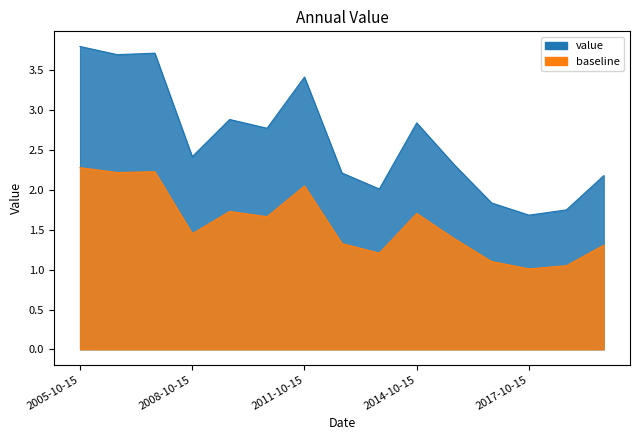

Reading left to right, what are all the values shown in this chart?

2005-10-15=3.8	2006-10-15=3.7	2007-10-15=3.7	2008-10-15=2.4	2009-10-15=2.9	2010-10-15=2.8	2011-10-15=3.4	2012-10-15=2.2	2013-10-15=2.0	2014-10-15=2.8	2015-10-15=2.3	2016-10-15=1.8	2017-10-15=1.7	2018-10-15=1.7	2019-10-15=2.2